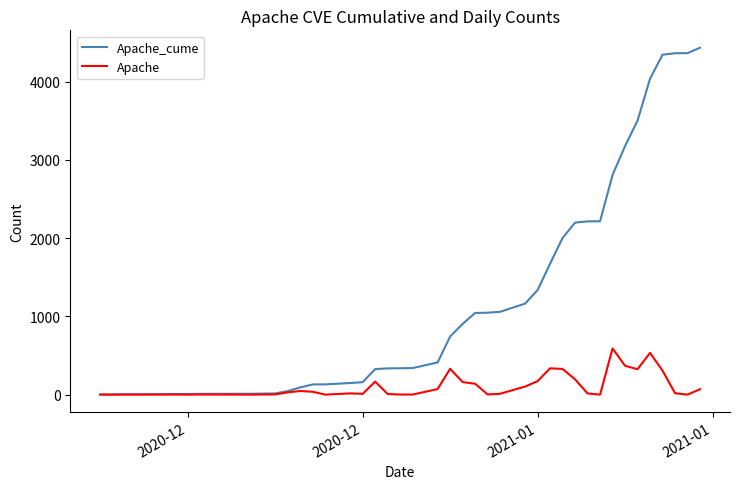

Which series has the largest total across all categories?

Apache_cume